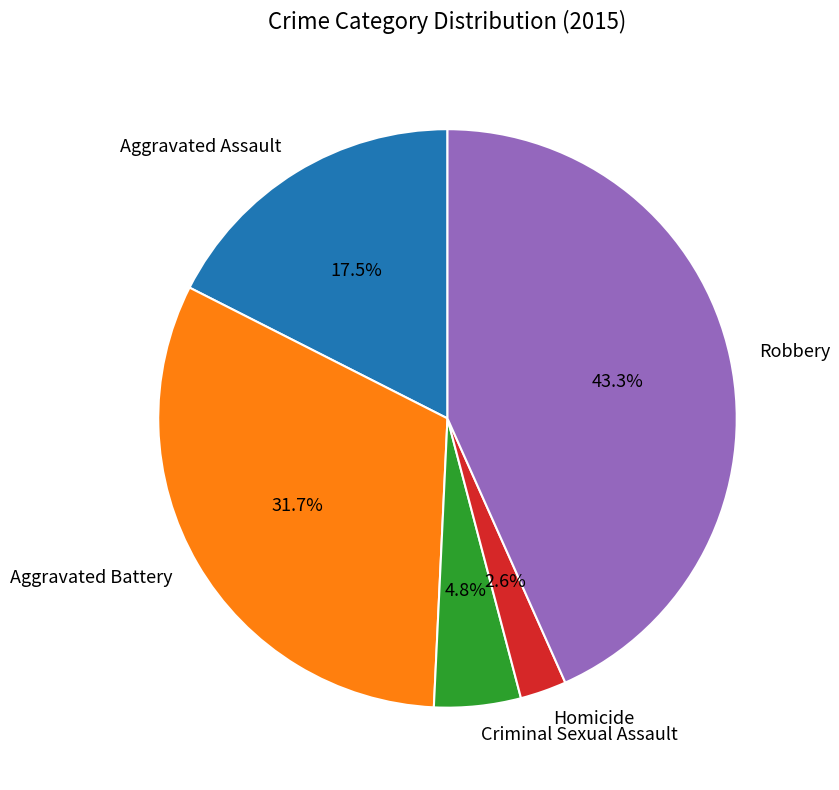

To the nearest percent, what portion does Homicide represent?

3%